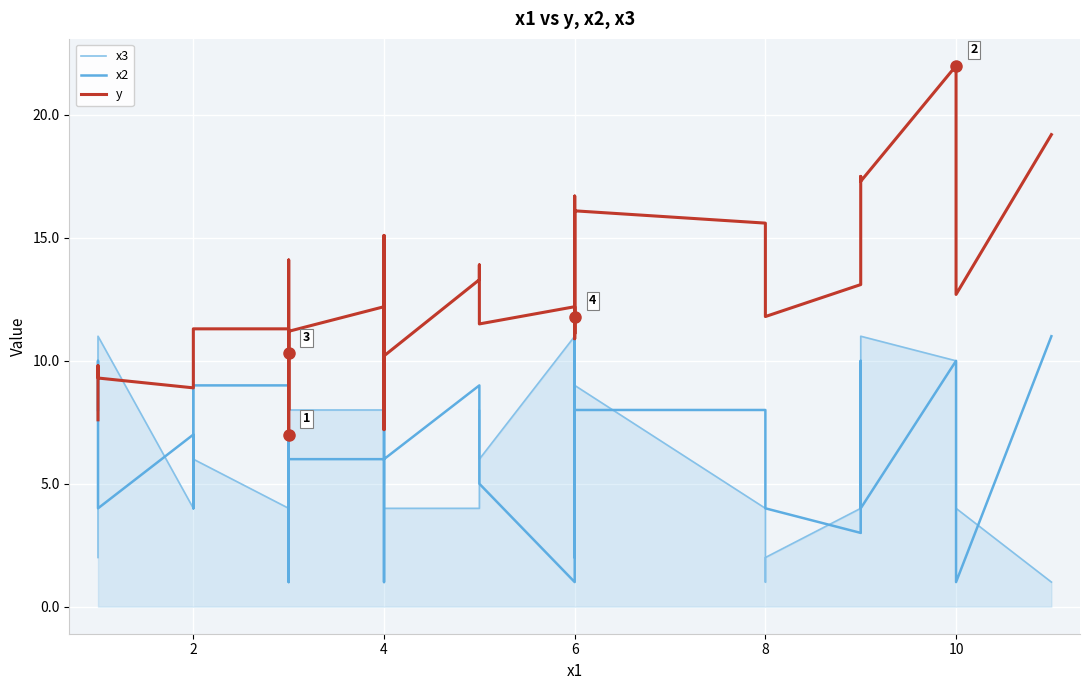

Reading right to left, transcribe all the data shown in this chart.

x3: 1.0	4.0	10.0	11.0	3.0	4.0	2.0	1.0	4.0	9.0	2.0	7.0	6.0	6.0	6.0	11.0	6.0	8.0	4.0	4.0	11.0	6.0	5.0	7.0	8.0	8.0	2.0	11.0	3.0	11.0	10.0	1.0	4.0	6.0	10.0	4.0	11.0	5.0	2.0	2.0
x2: 11.0	1.0	10.0	4.0	10.0	3.0	4.0	7.0	8.0	8.0	10.0	2.0	11.0	4.0	3.0	1.0	5.0	7.0	9.0	6.0	8.0	9.0	1.0	5.0	6.0	6.0	9.0	1.0	5.0	8.0	8.0	5.0	9.0	9.0	4.0	7.0	4.0	9.0	10.0	8.0
y: 19.2	12.7	22.0	17.3	17.5	13.1	11.8	13.4	15.6	16.1	14.0	10.9	16.7	11.8	11.1	12.2	11.5	13.9	13.3	10.2	15.1	13.3	7.2	11.0	12.2	11.2	10.3	9.2	8.0	14.1	13.6	7.0	11.3	11.3	9.8	8.9	9.3	9.8	9.0	7.6